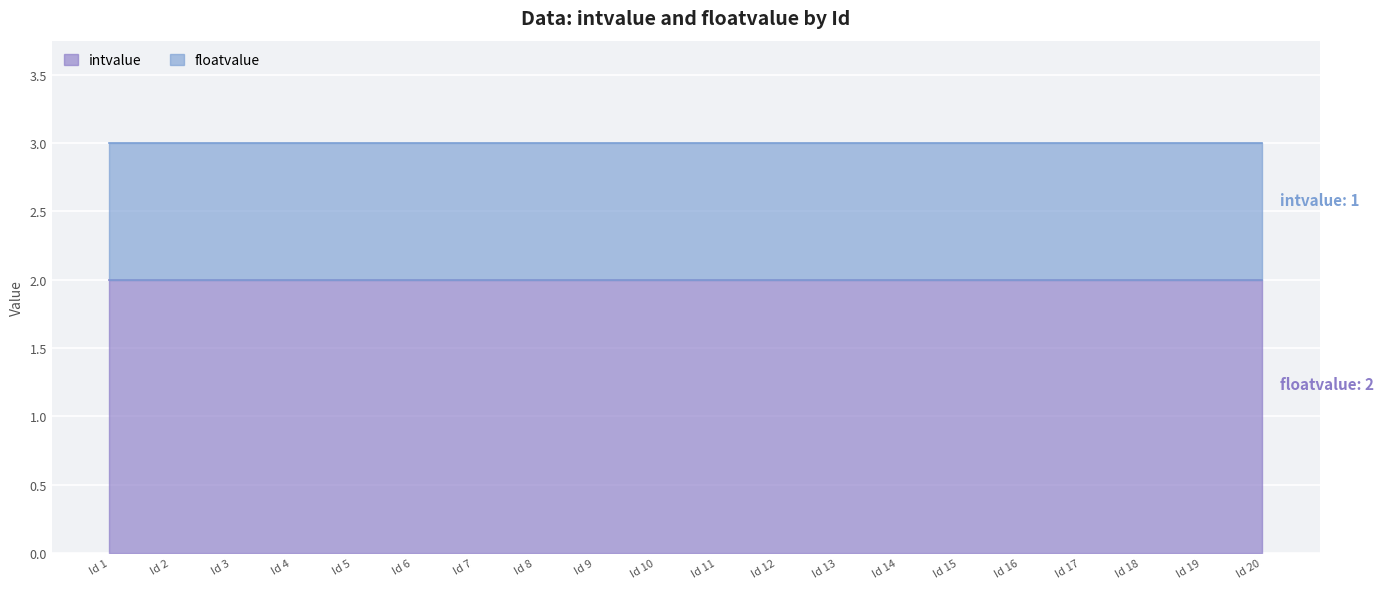

What is the value of the floatvalue point at the 19th from the left?

2